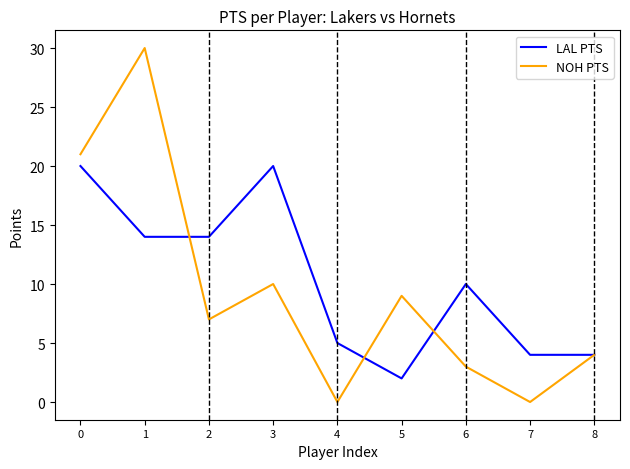

True or false: NOH PTS and LAL PTS intersect in this chart.

True